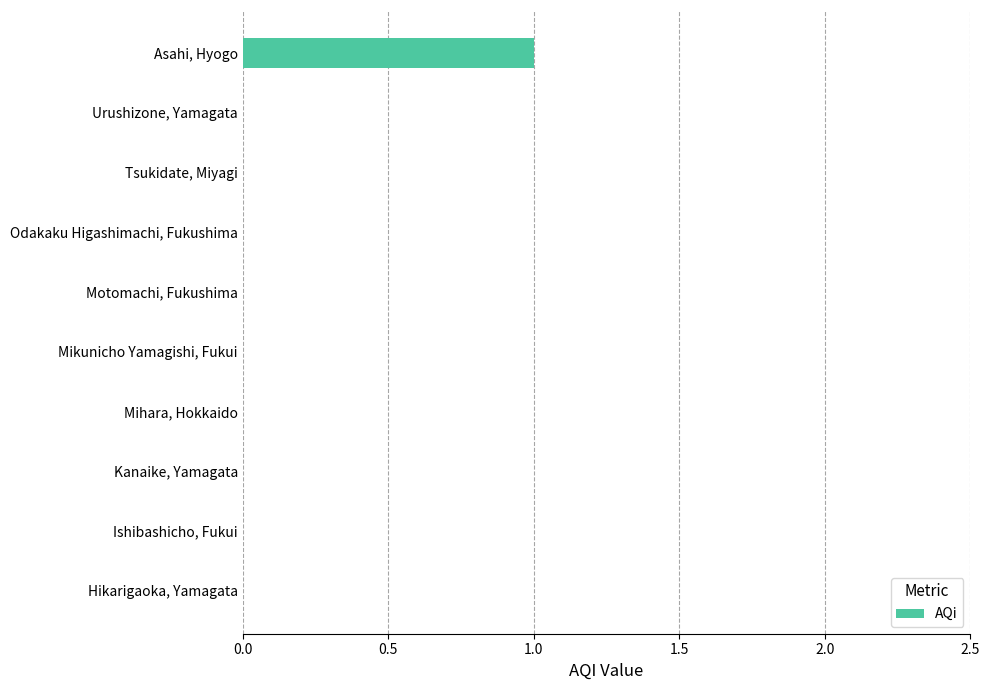

What is the maximum value shown in the chart?

1